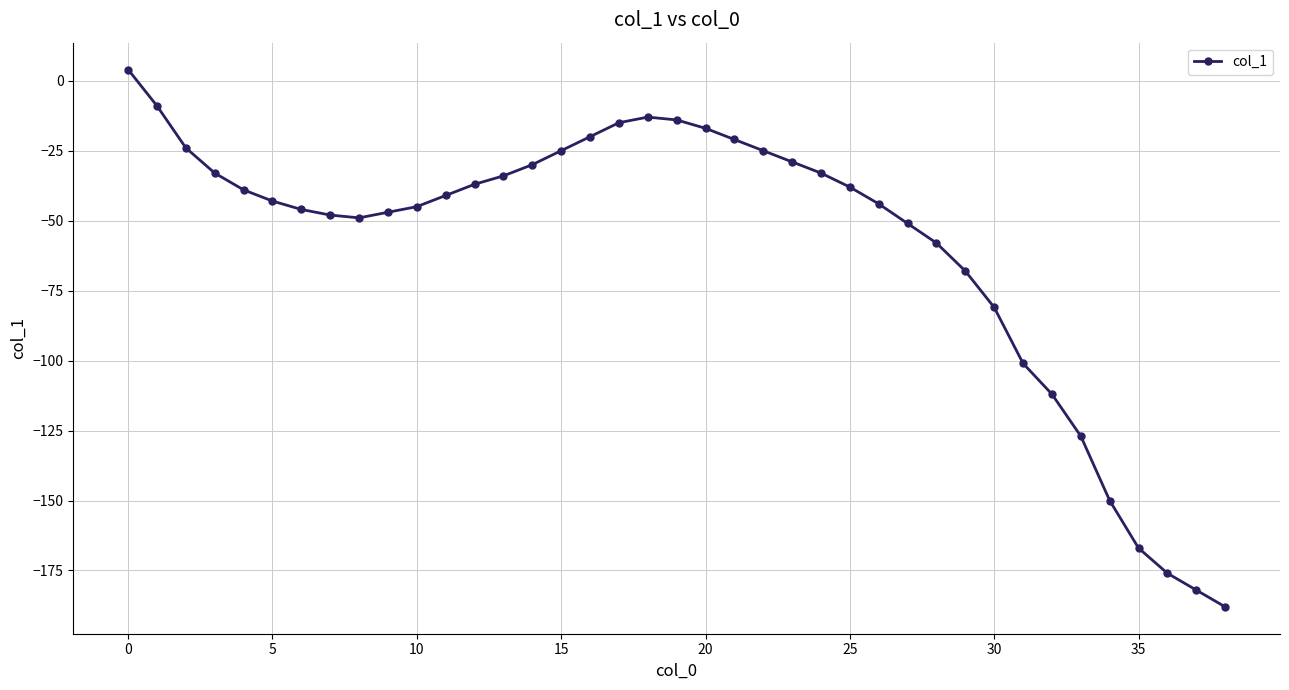

How many data points does each series have?

39